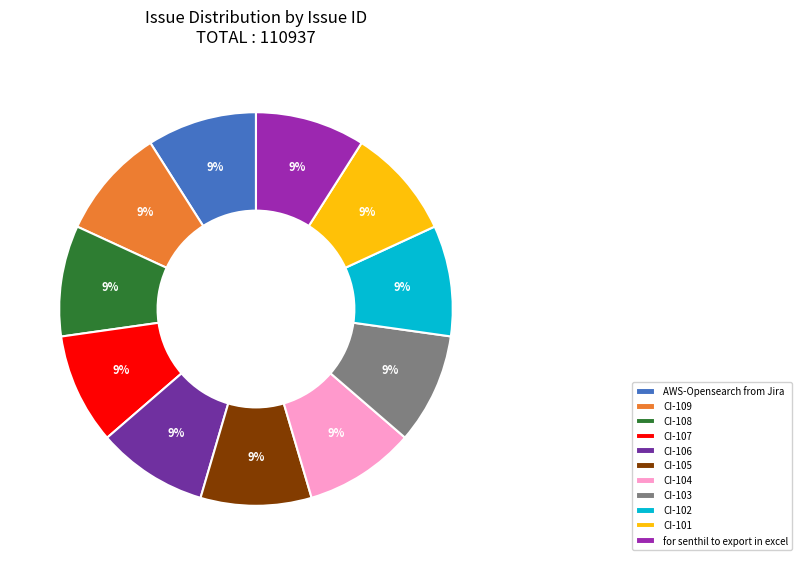

To the nearest percent, what is the average slice percentage?

9%